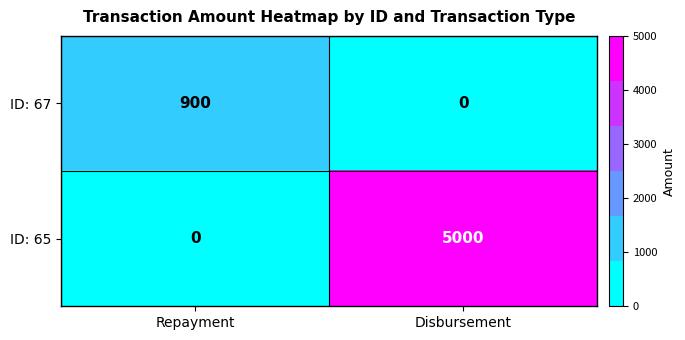

What is the total value across all series at Repayment?

900